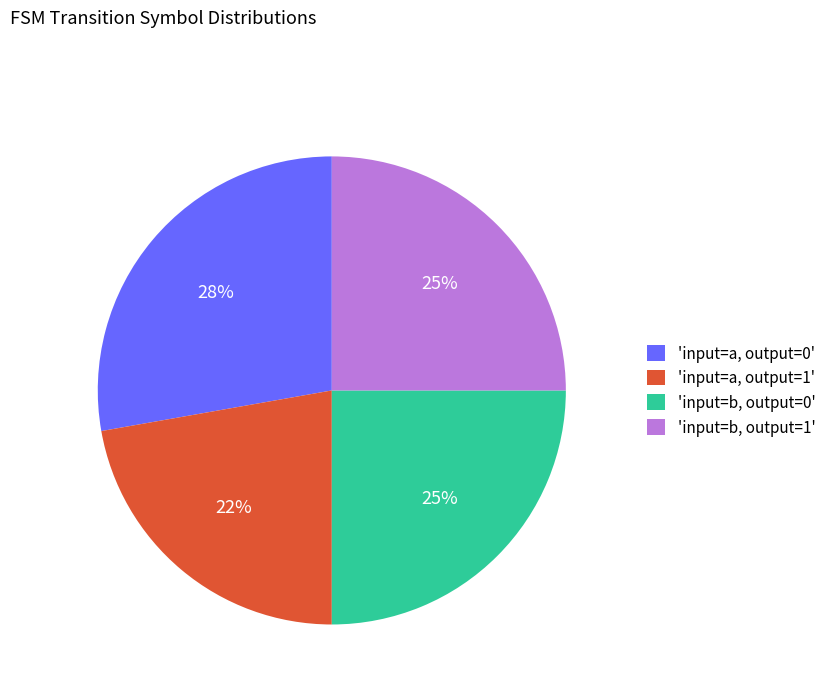

Approximately how many times larger is the value at 'input=a, output=0' compared to 'input=b, output=1'?

1.1